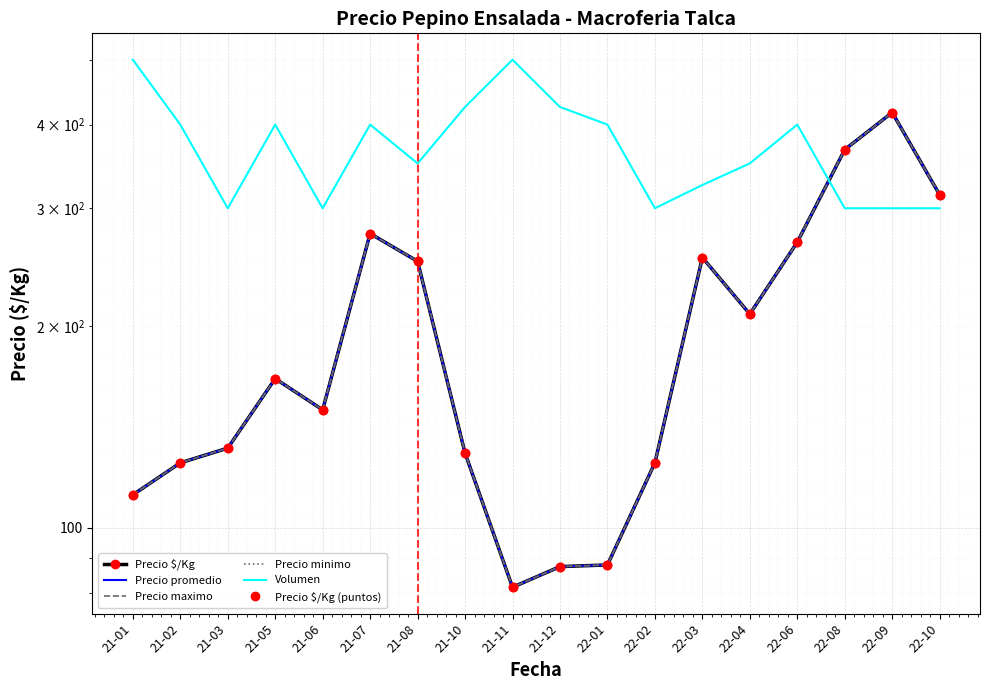

Reading right to left, list all the values displayed in this chart.

Precio $/Kg: 314.2	417.0	367.0	267.0	208.5	253.2	125.0	88.0	87.5	81.5	129.2	250.0	275.0	150.0	167.0	131.5	125.0	112.0
Precio promedio: 314.2	417.0	367.0	267.0	208.5	253.2	125.0	88.0	87.5	81.5	129.2	250.0	275.0	150.0	167.0	131.5	125.0	112.0
Precio maximo: 314.2	417.0	367.0	267.0	208.5	253.2	125.0	88.0	87.5	81.5	129.2	250.0	275.0	150.0	167.0	131.5	125.0	112.0
Precio minimo: 314.2	417.0	367.0	267.0	208.5	253.2	125.0	88.0	87.5	81.5	129.2	250.0	275.0	150.0	167.0	131.5	125.0	112.0
Volumen: 300.0	300.0	300.0	400.0	350.0	325.0	300.0	400.0	425.0	500.0	425.0	350.0	400.0	300.0	400.0	300.0	400.0	500.0
Precio $/Kg (puntos): 314.2	417.0	367.0	267.0	208.5	253.2	125.0	88.0	87.5	81.5	129.2	250.0	275.0	150.0	167.0	131.5	125.0	112.0